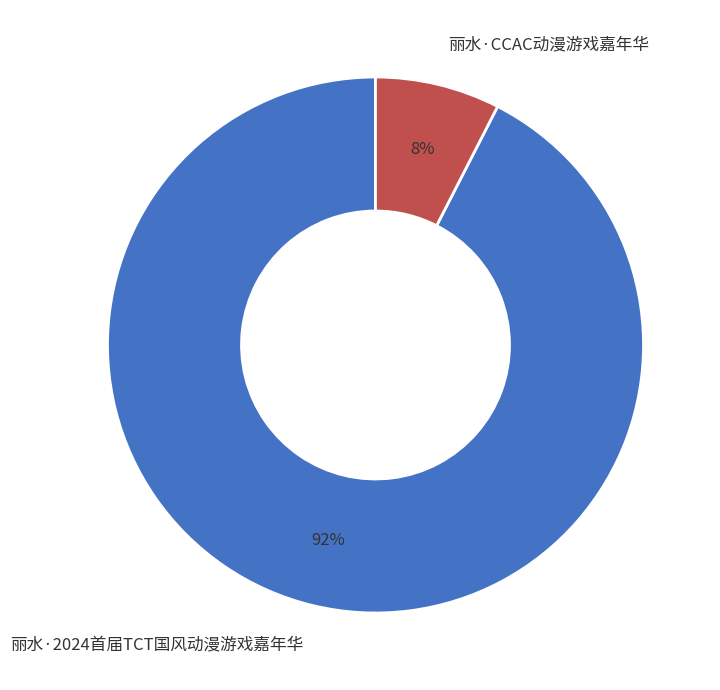

What percentage is the 丽水·CCAC动漫游戏嘉年华 slice, to the nearest percent?

8%